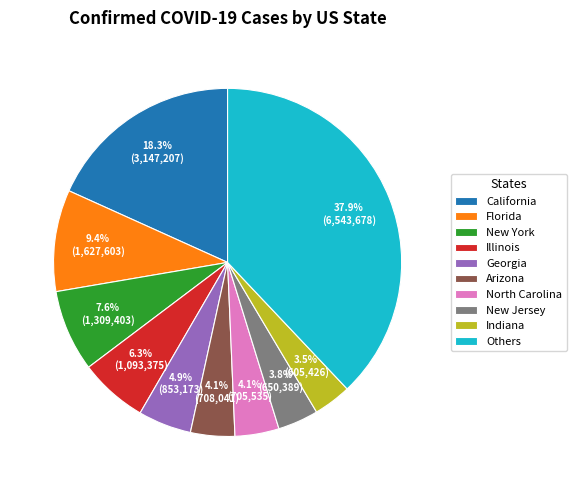

What is the total percentage of New Jersey and North Carolina?

7.9%